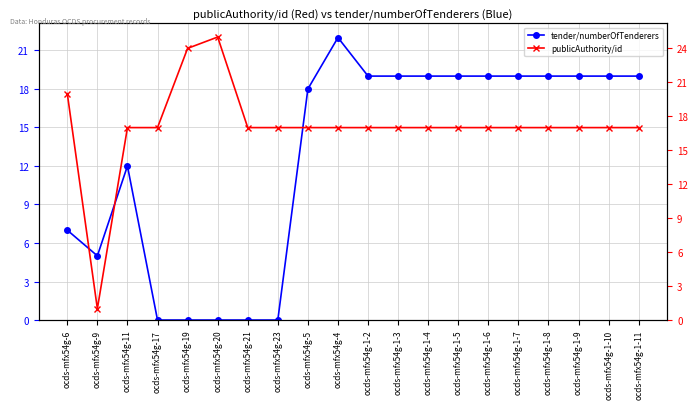

True or false: tender/numberOfTenderers has more than 2 points higher than both neighbors.

False